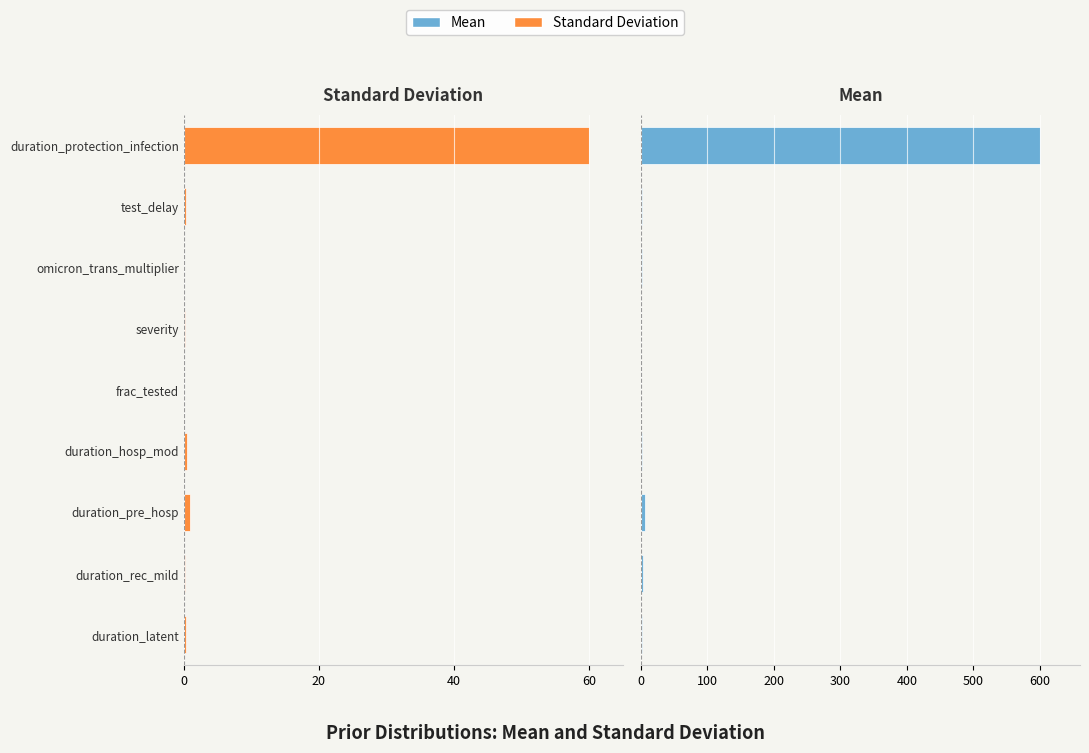

Rank the series by their maximum value, from lowest to highest.

Standard Deviation, Mean